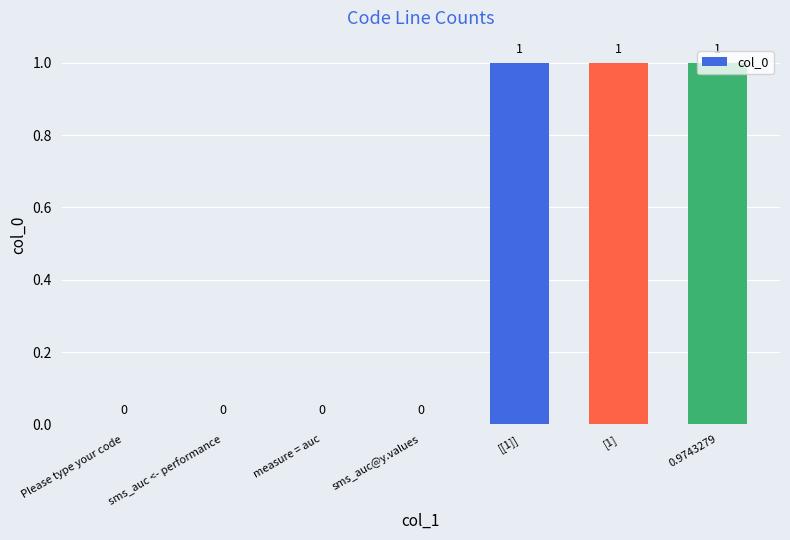

What is the change in value from sms_auc <- performance to [[1]]?

+1